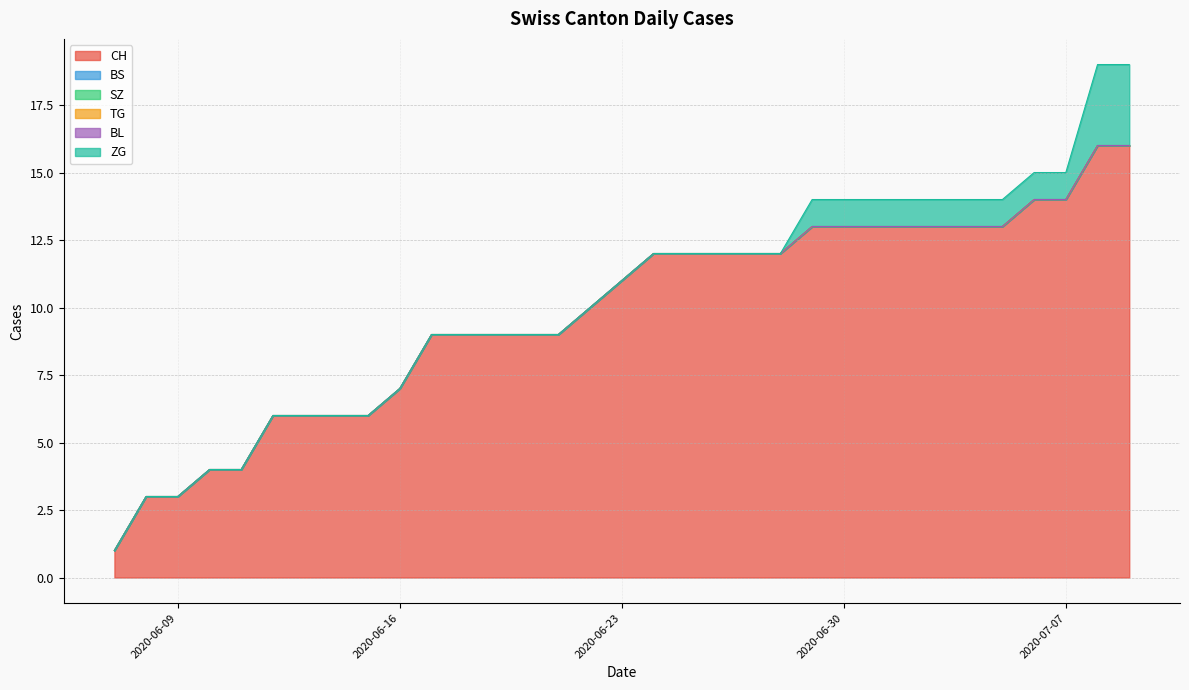

Which series has the widest spread of values?

CH